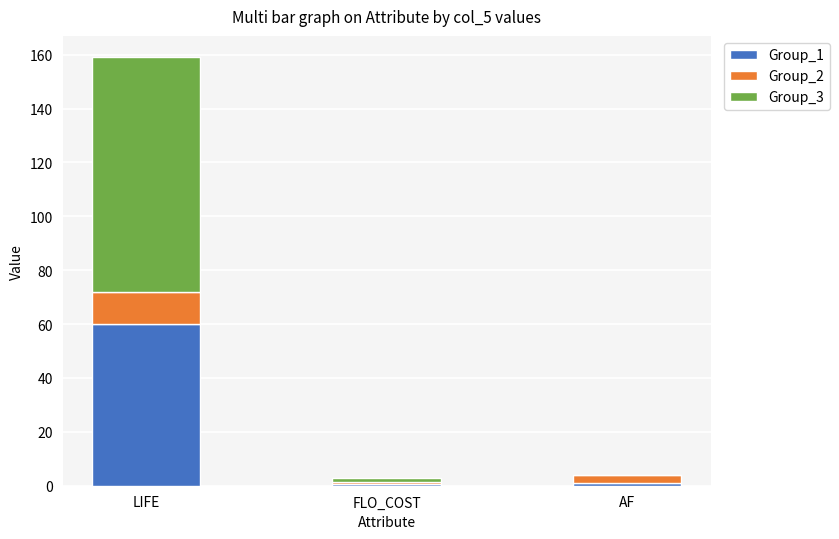

Which category has the highest value in the Group_1 series?

LIFE